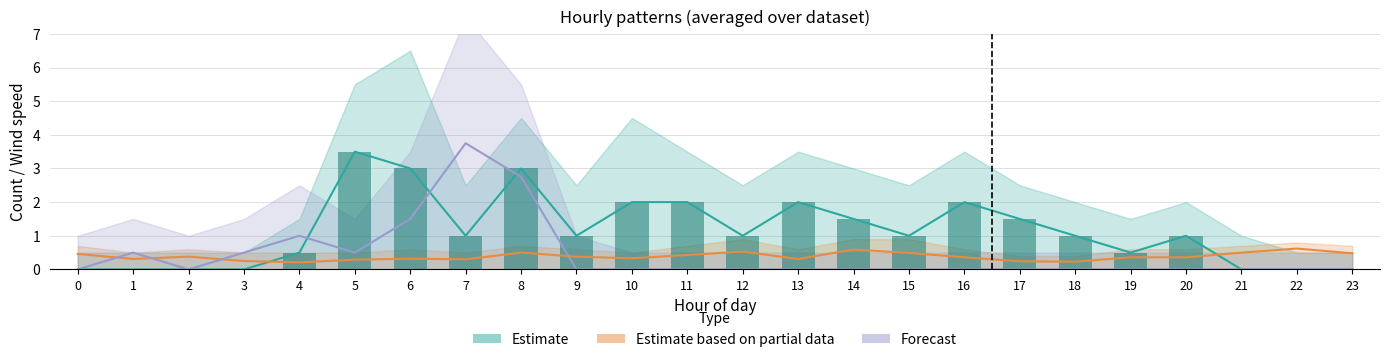

How many distinct data groups are displayed?

3